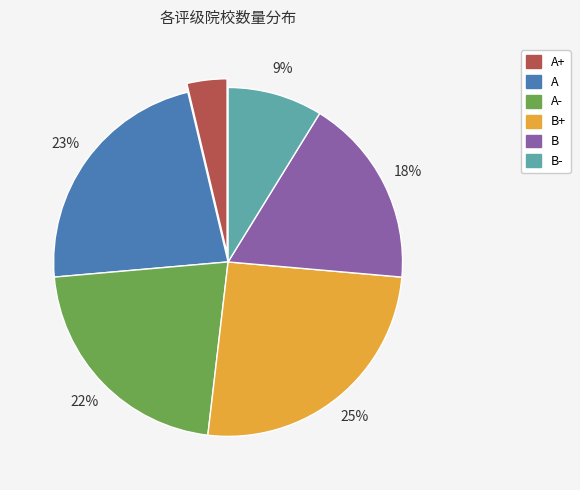

To the nearest percent, what is the average slice percentage?

17%